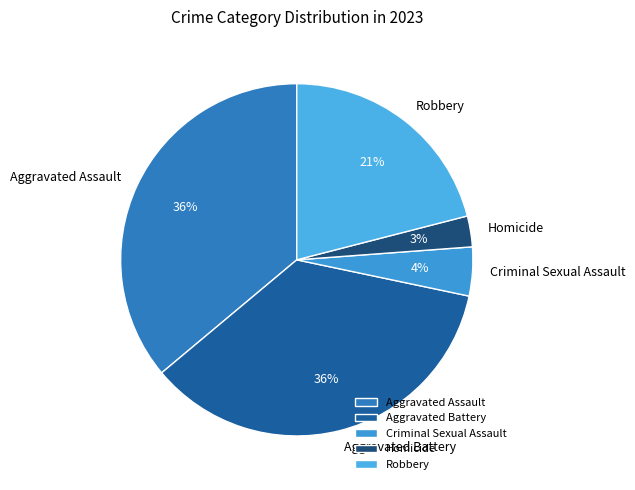

True or false: Robbery accounts for 12% of the total.

False